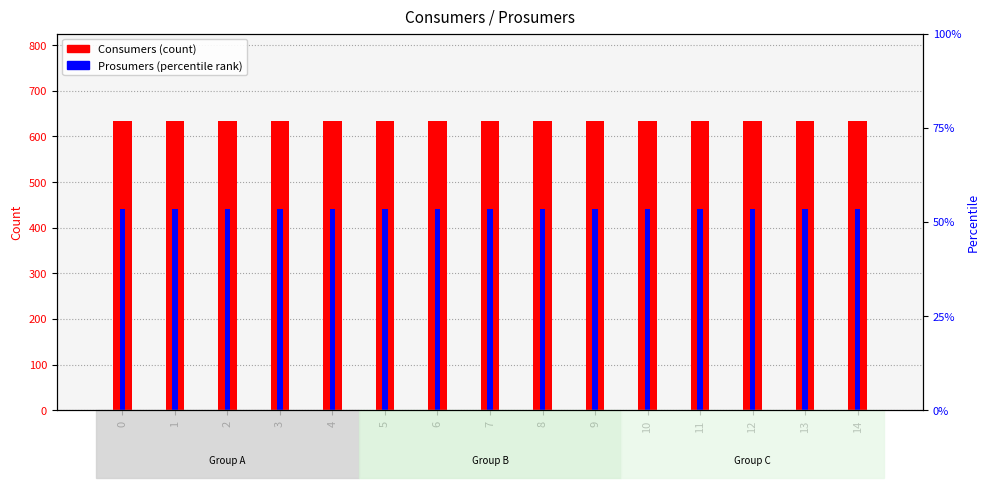

What value does the Prosumers series have at 5?

440